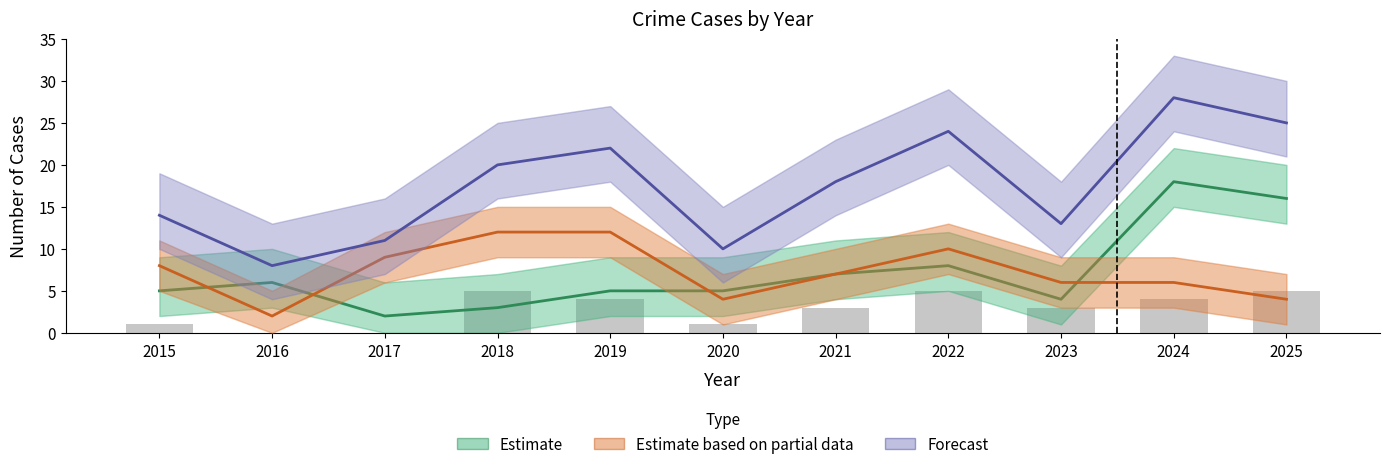

Does the chart contain stacked bars?

No